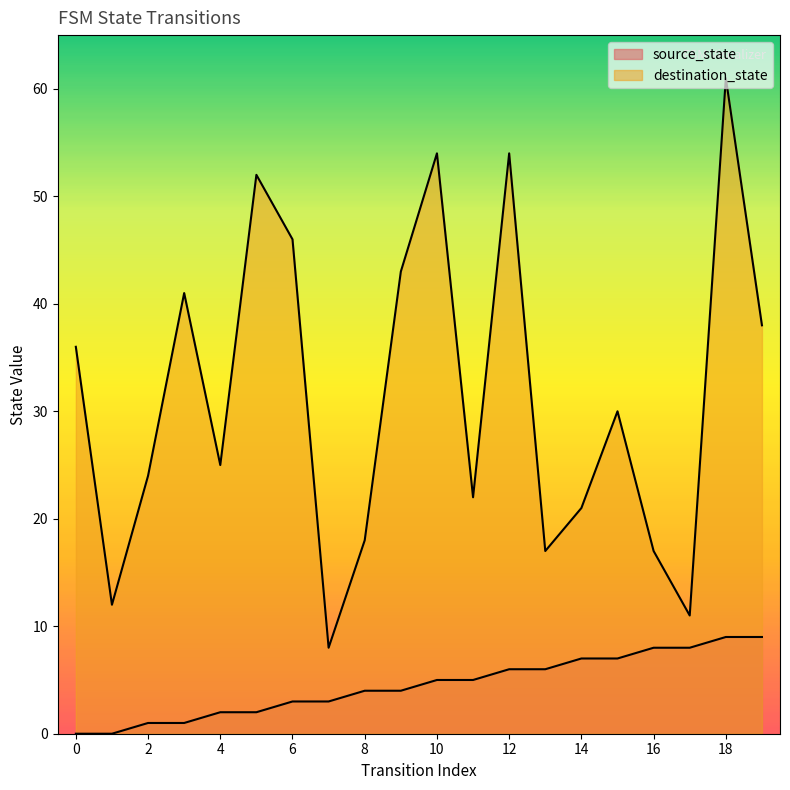

What is the average value of the source_state series?

4